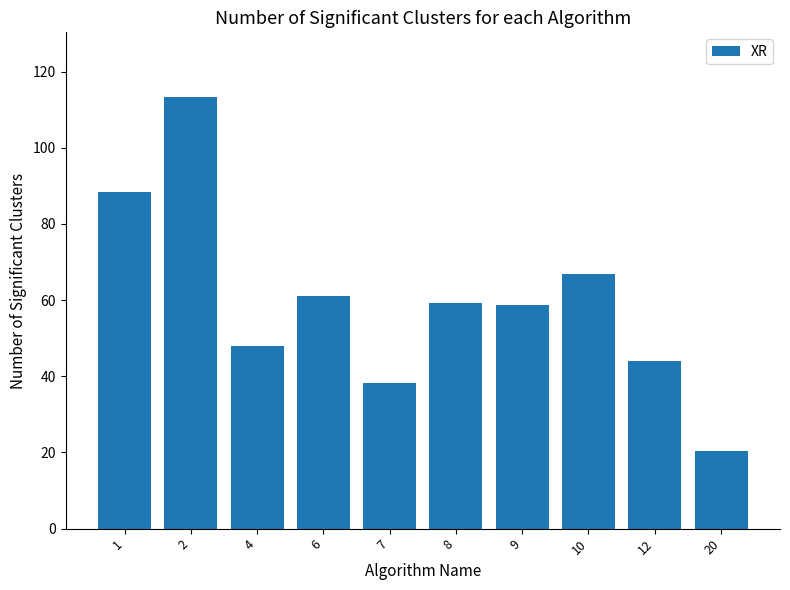

Is it true that the value at 10 is 66.8?

True